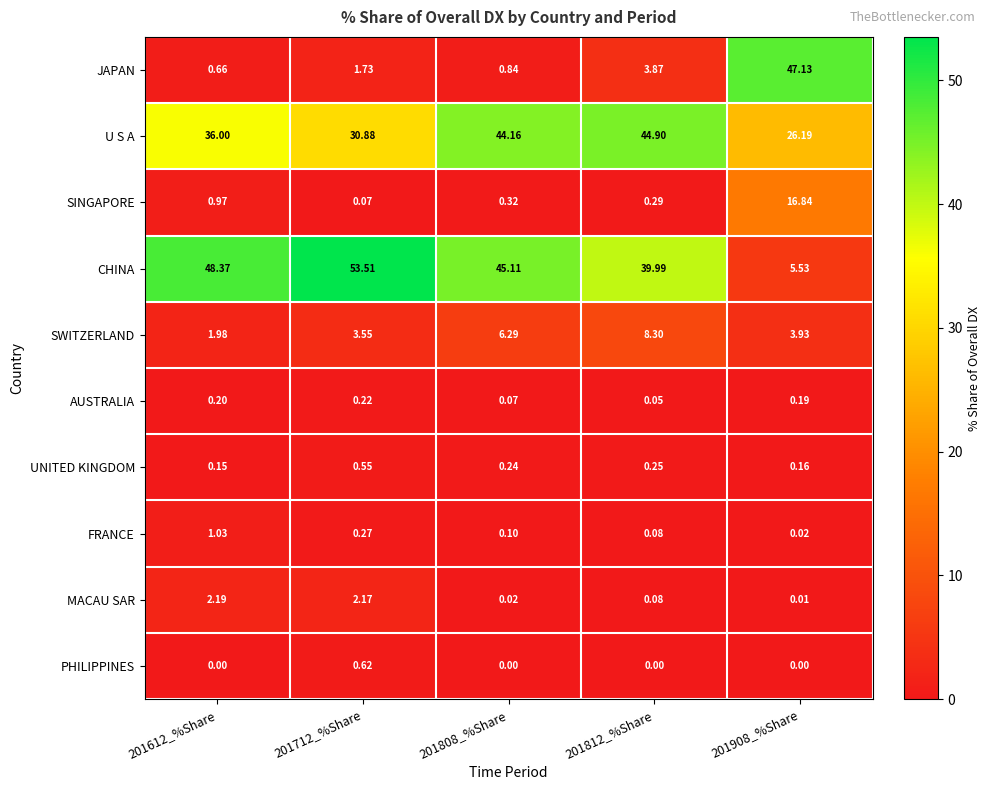

Which series has the largest total across all categories?

CHINA